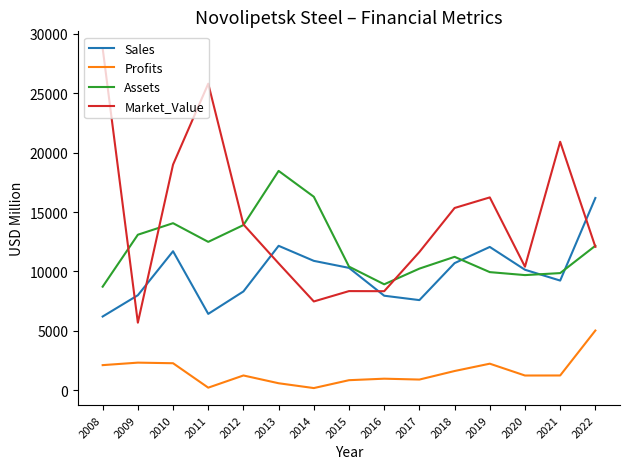

At which category does Sales reach its first local valley?

2011